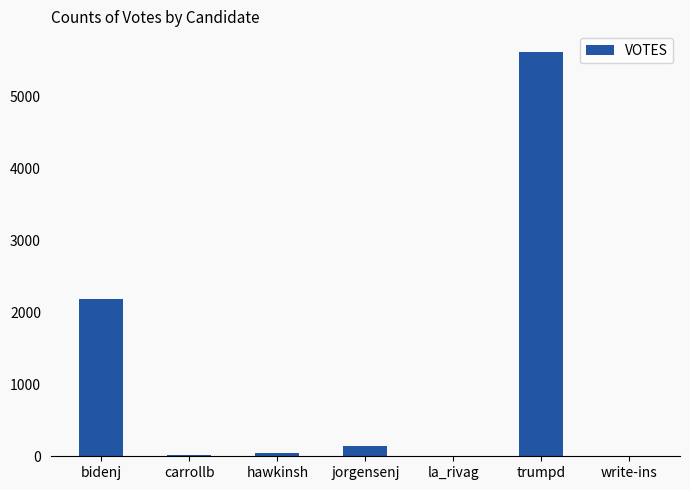

Between carrollb and jorgensenj, which is larger?

jorgensenj